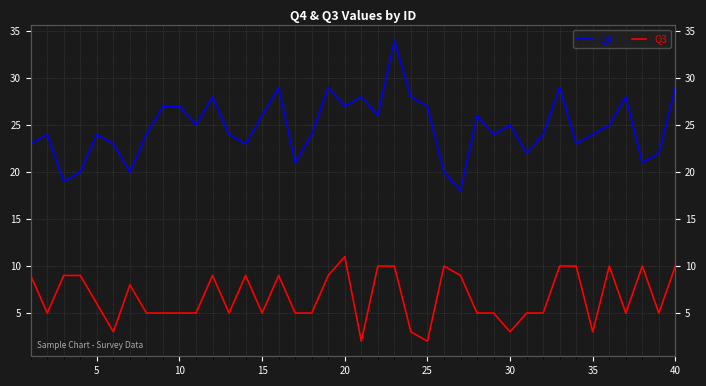

How many data points in Q4 are above 24?

19